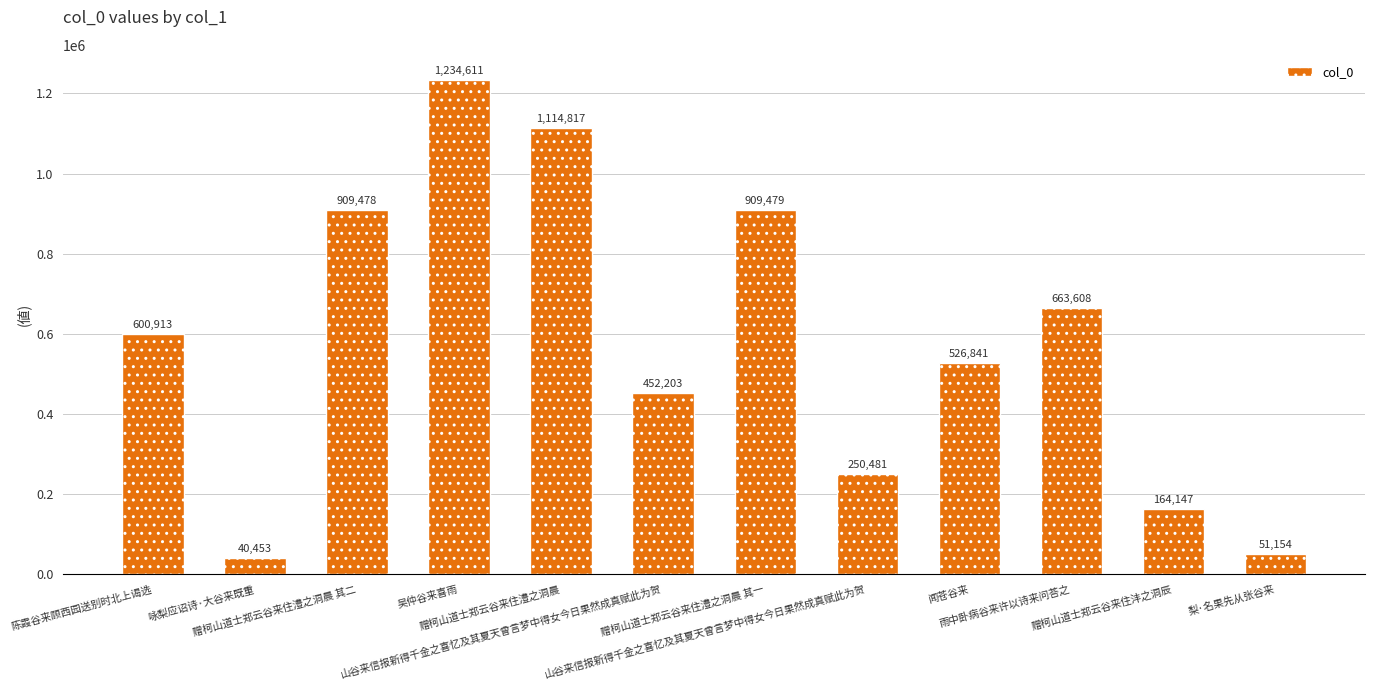

Which has a higher value, 陈霞谷来顾西园送别时北上谒选 or 吴仲谷来喜雨?

吴仲谷来喜雨